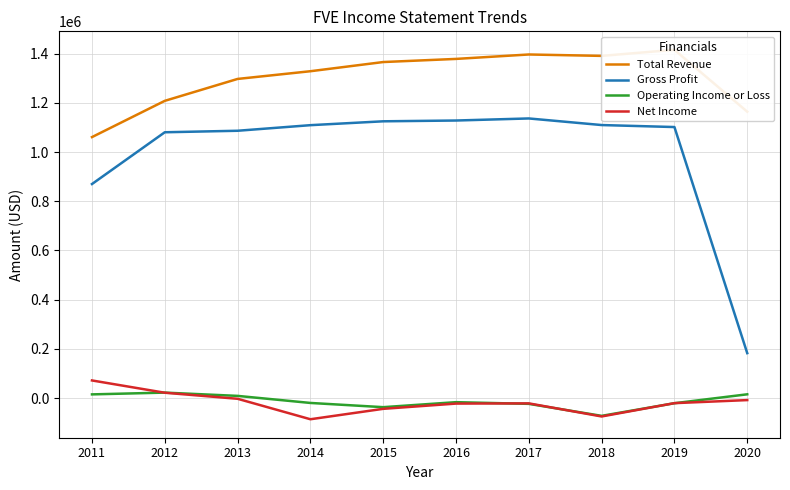

How many data points in Net Income are less than -20000?

5